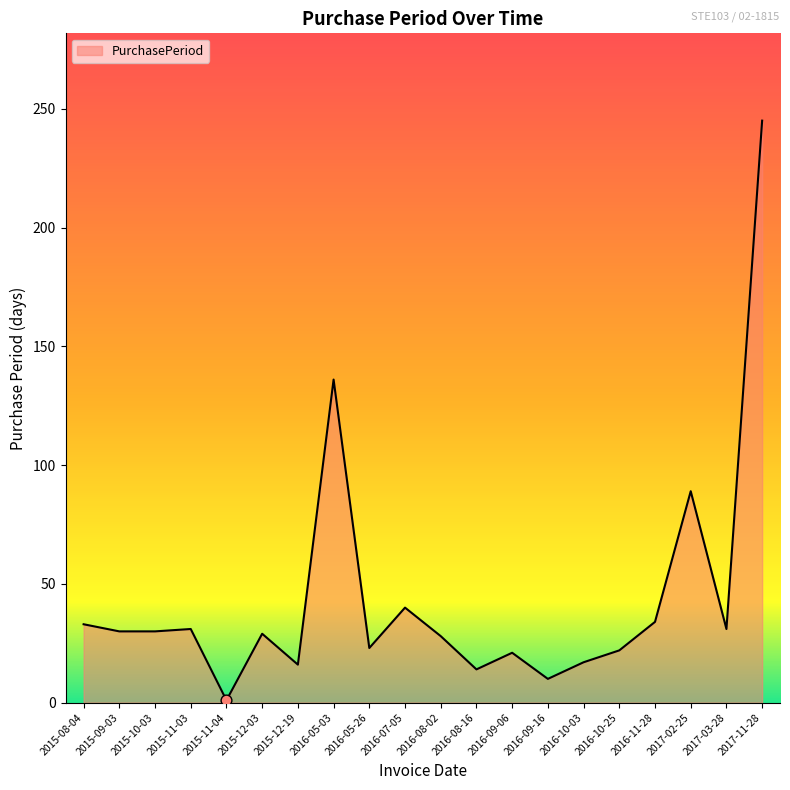

Between 2016-08-16 and 2015-12-03, which is larger?

2015-12-03